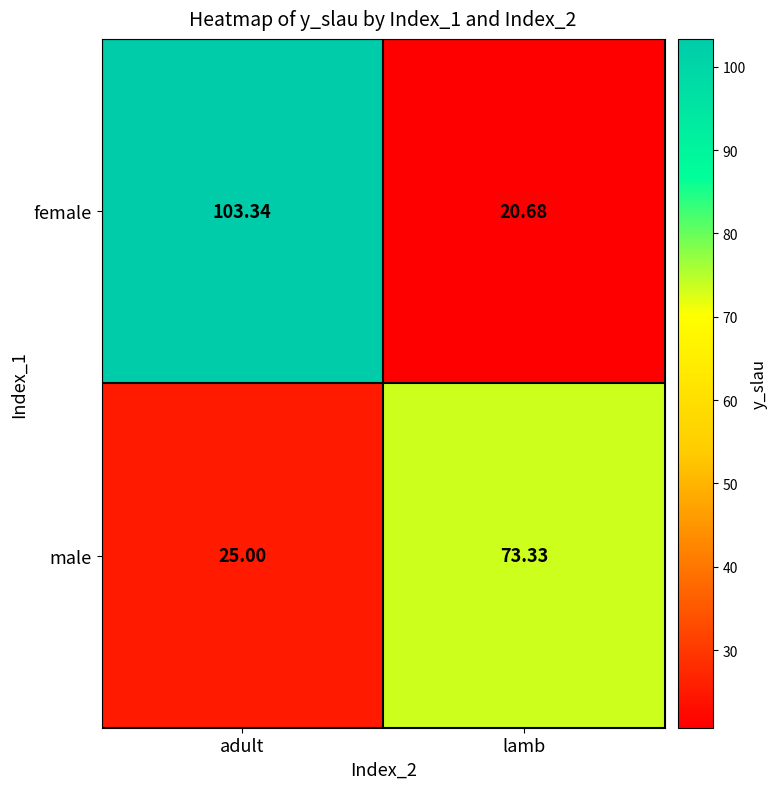

Where does the male series first go above 73?

lamb